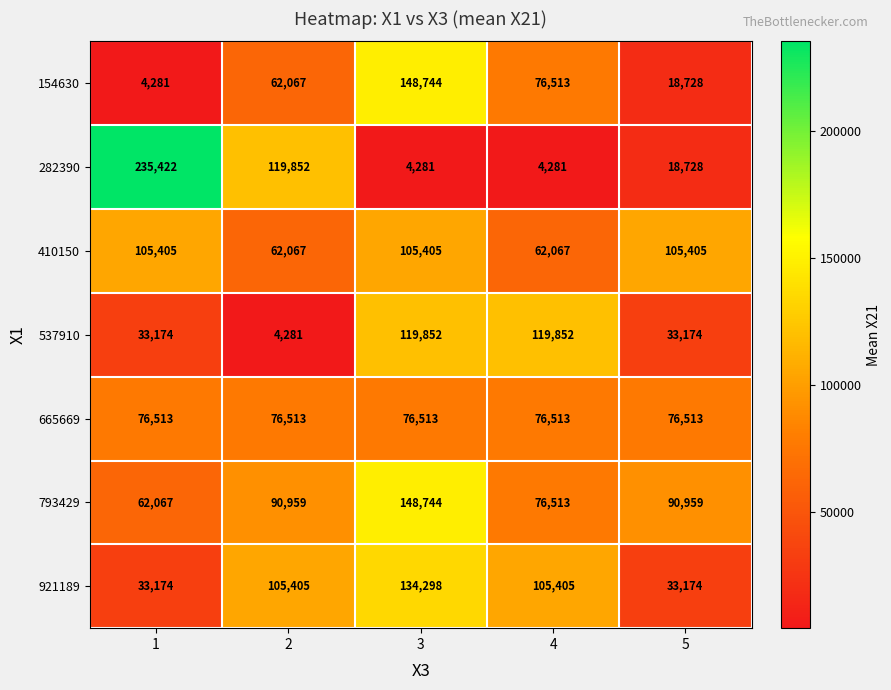

True or false: 537910 has a value of 11473 at 5.

False